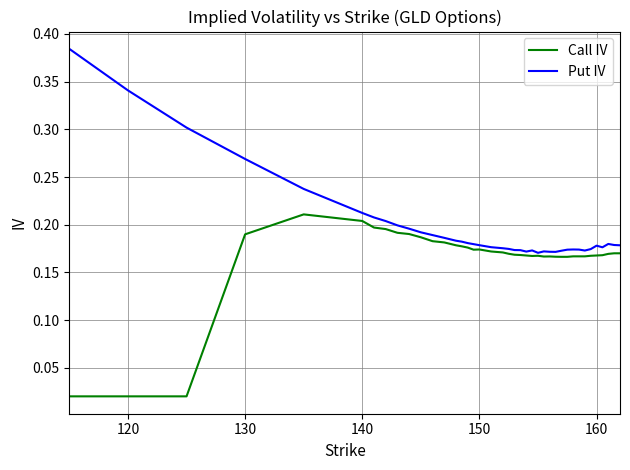

Rank the series by their maximum value, from lowest to highest.

Call IV, Put IV